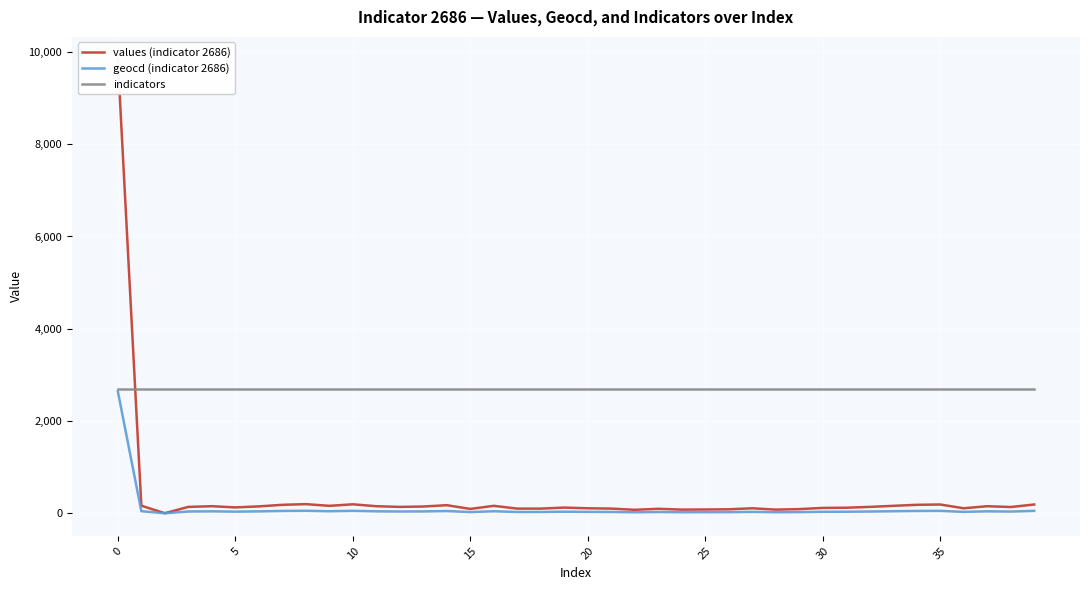

What is the highest value of the indicators series?

2686